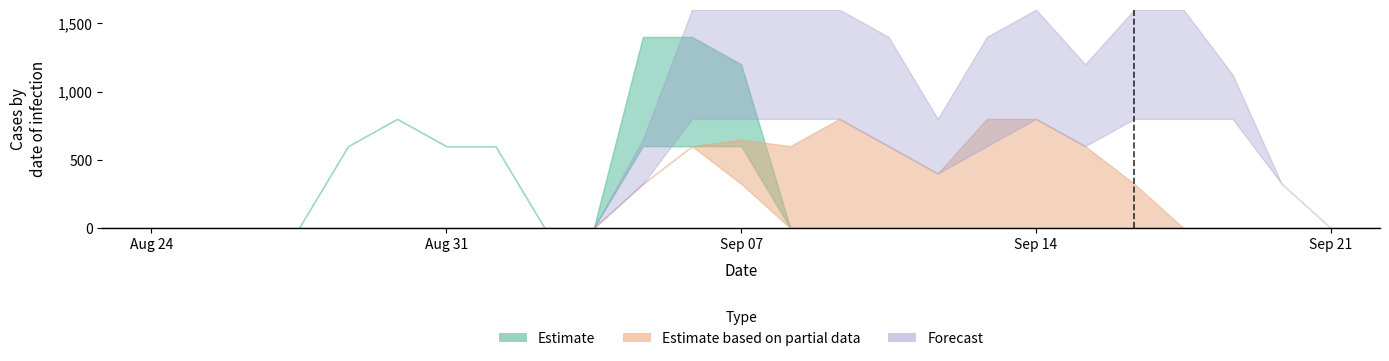

How many lines are shown in the chart?

6